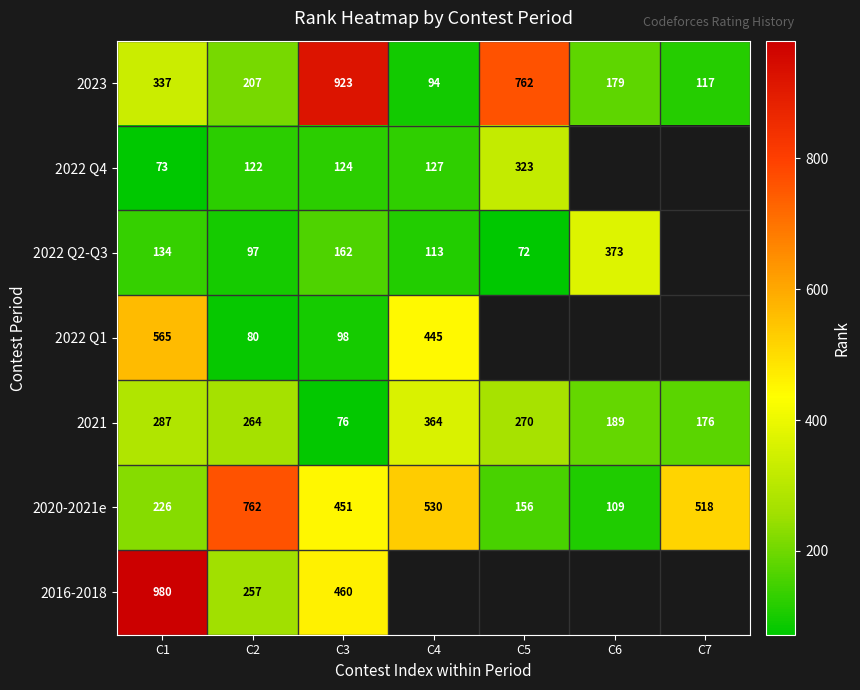

Which category has the lowest value in the 2023 series?

C4